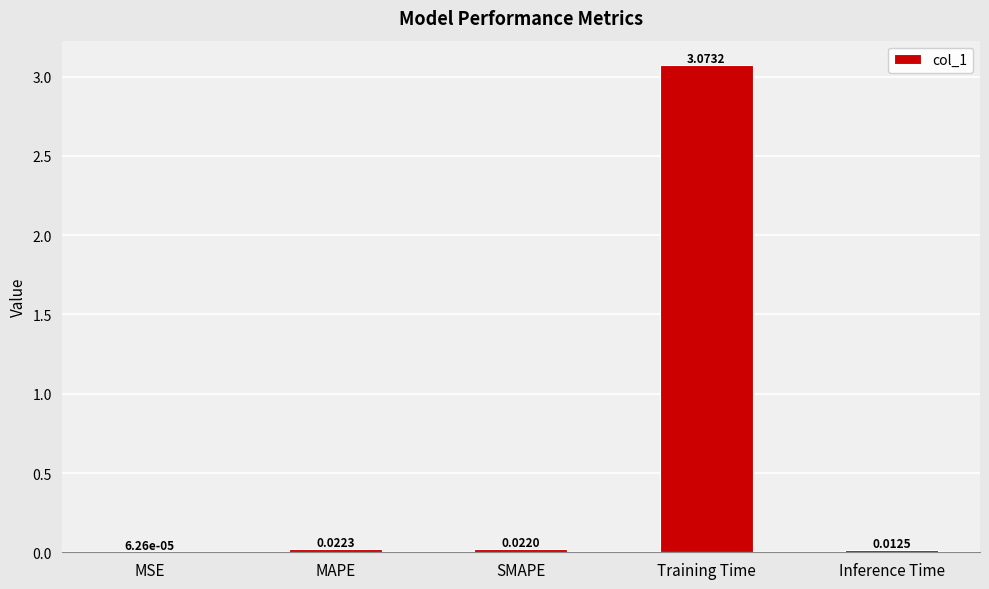

How many categories are shown in the chart?

5